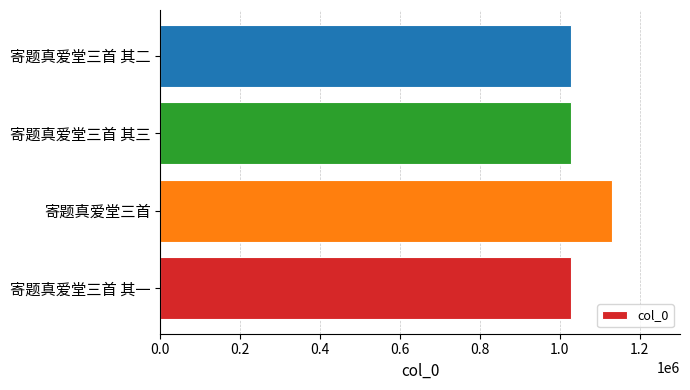

Which has a higher value, 寄题真爱堂三首 其三 or 寄题真爱堂三首?

寄题真爱堂三首